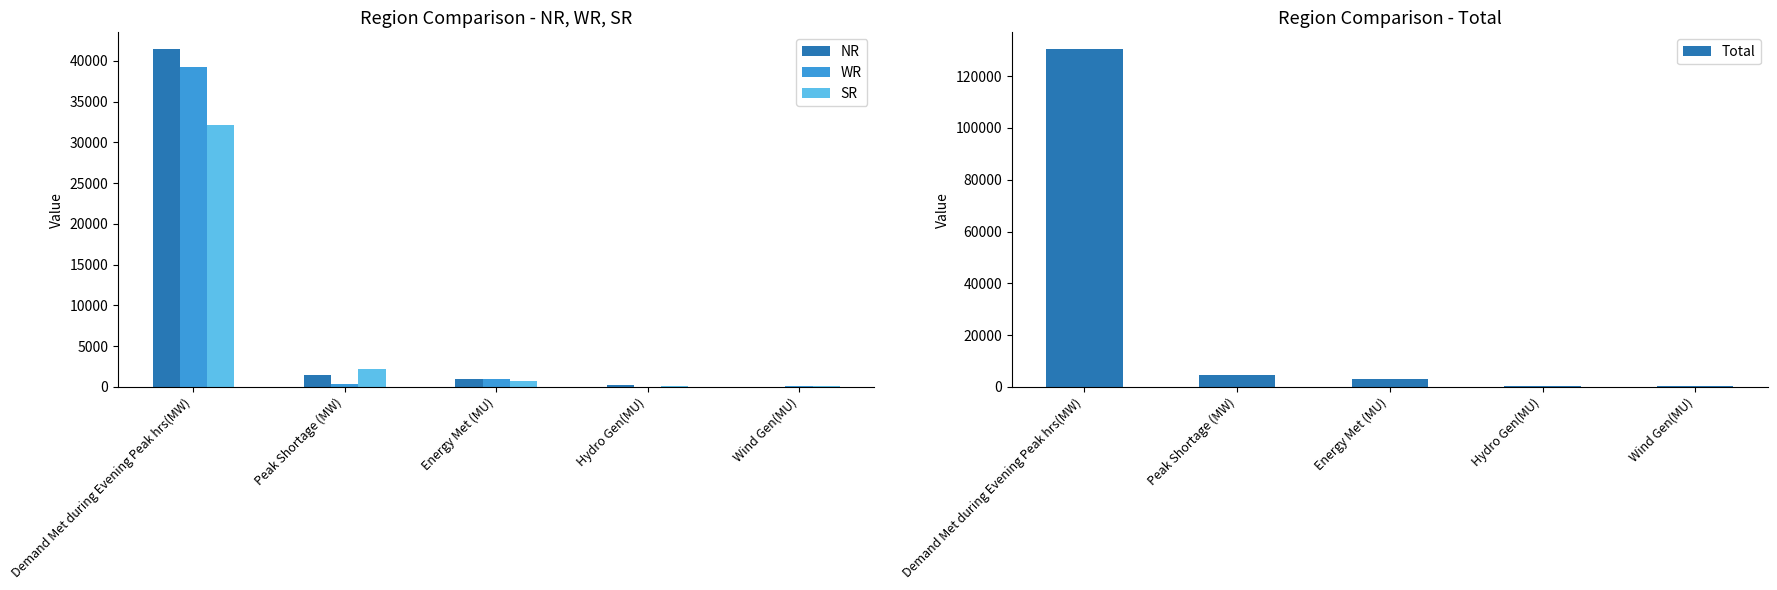

At which label is SR closest to 16083?

Peak Shortage (MW)